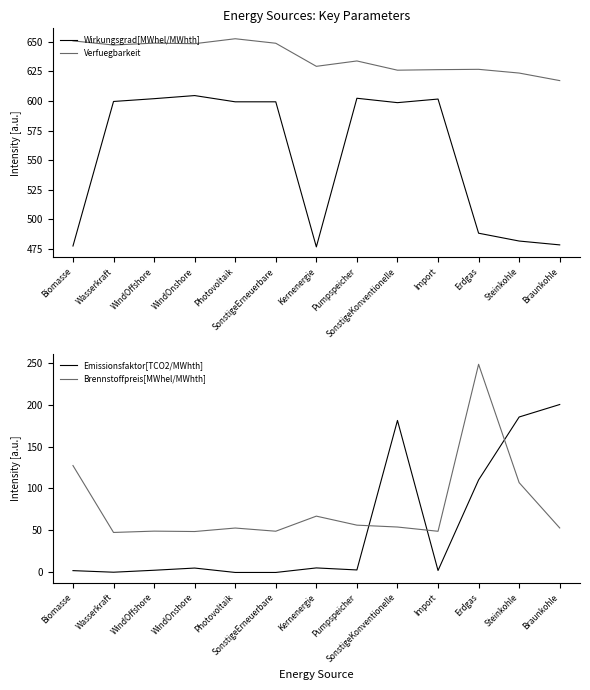

True or false: Verfuegbarkeit and Brennstoffpreis[MWhel/MWhth] intersect in this chart.

False